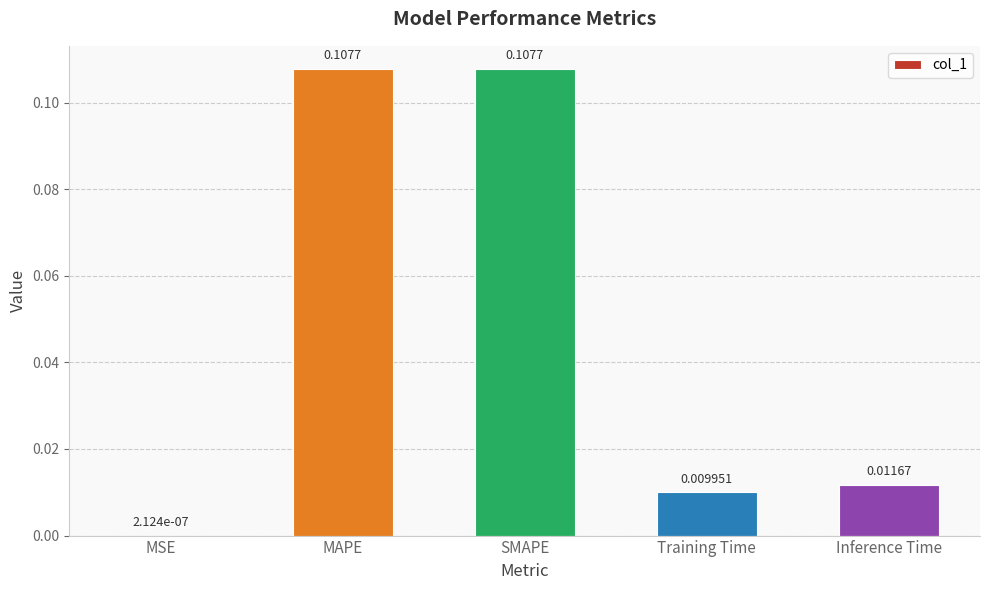

What is the change in value from MSE to SMAPE?

+0.1